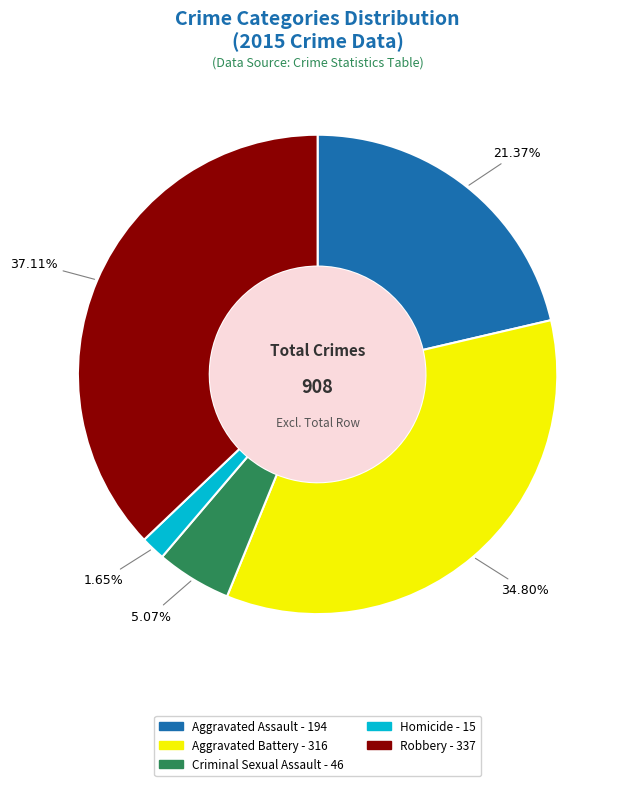

Rank the categories by value from highest to lowest.

Robbery, Aggravated Battery, Aggravated Assault, Criminal Sexual Assault, Homicide